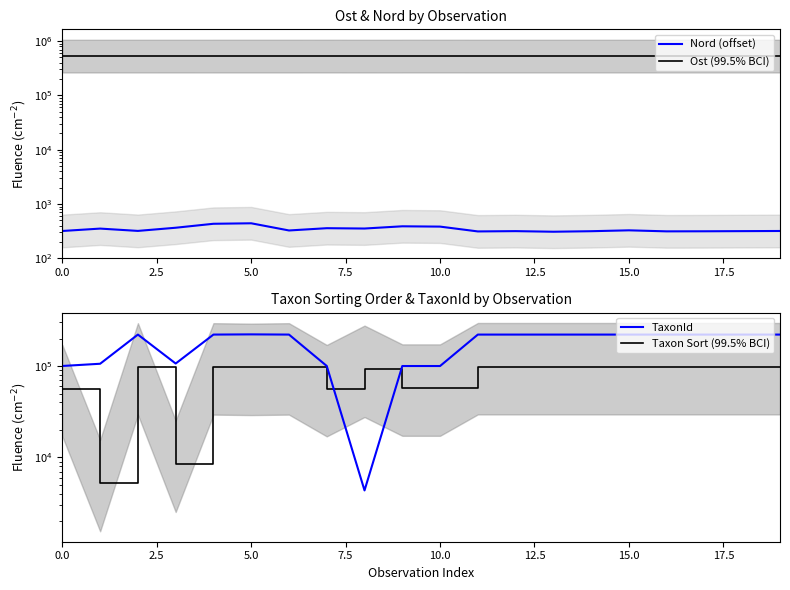

How many times do TaxonId and Taxonsorteringsordning cross each other?

2